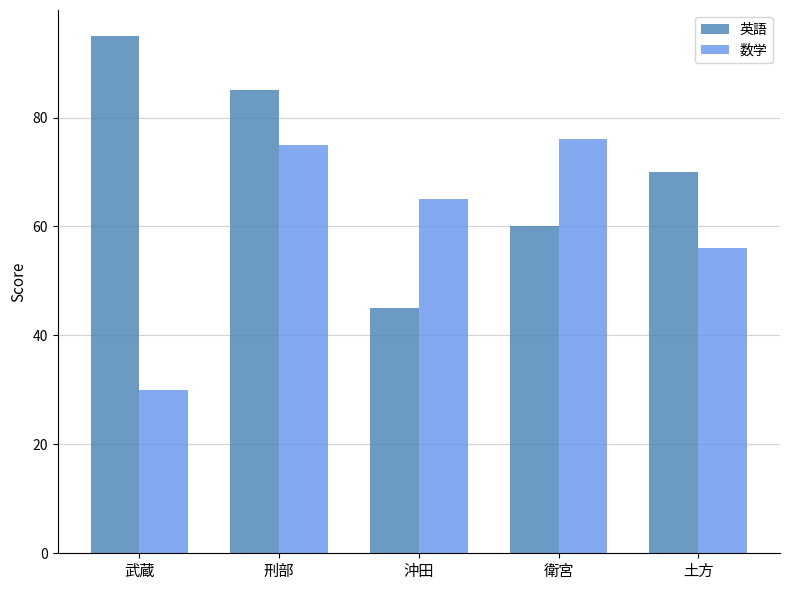

Count the 英語 values in the range 60 to 85.

3